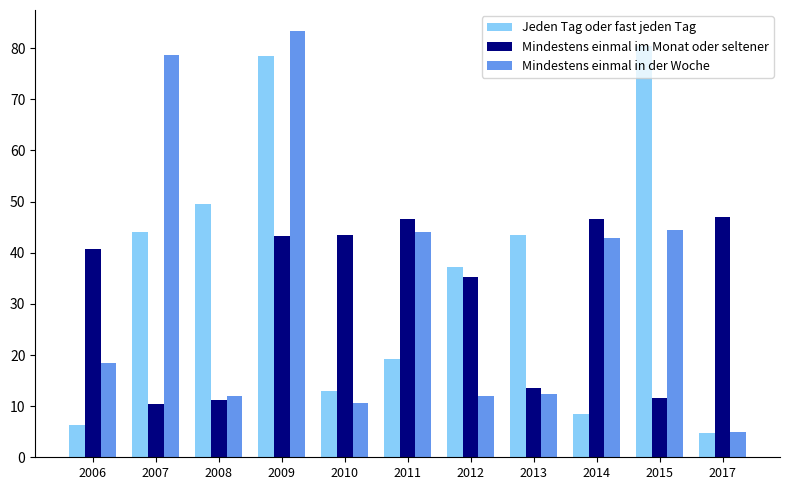

How many bars are there in each group?

3